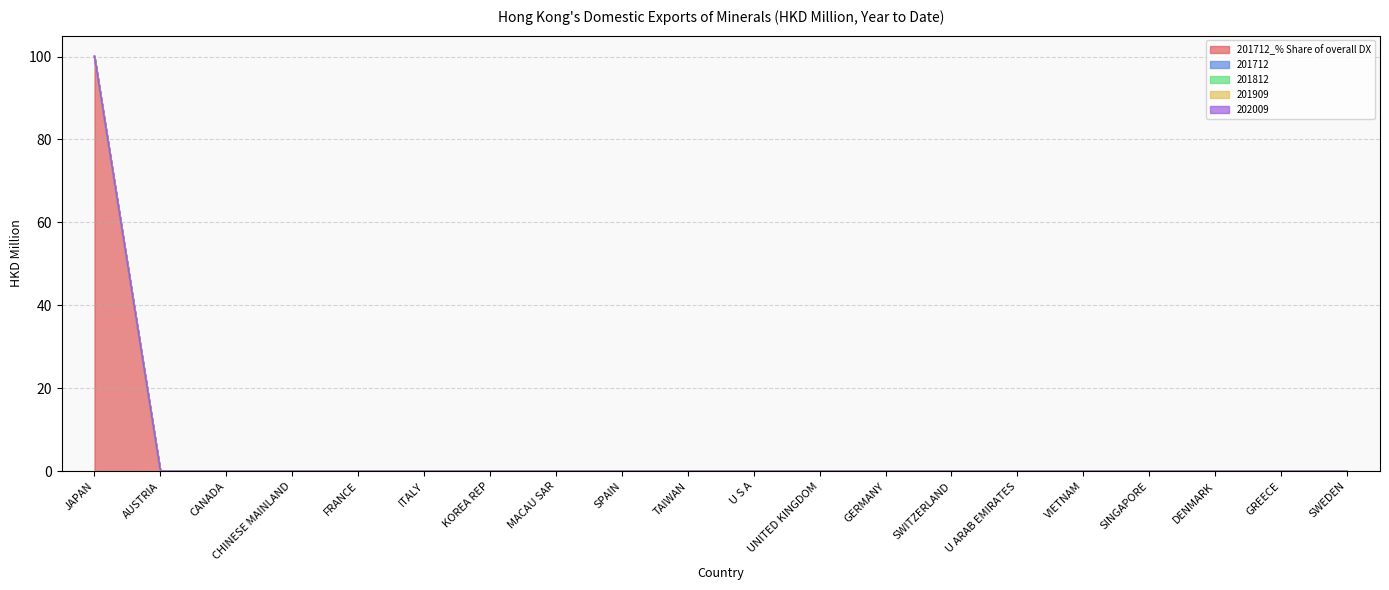

Reading left to right, list all the values displayed in this chart.

201712_% Share of overall DX: JAPAN=100.0	AUSTRIA=0.0	CANADA=0.0	CHINESE MAINLAND=0.0	FRANCE=0.0	ITALY=0.0	KOREA REP=0.0	MACAU SAR=0.0	SPAIN=0.0	TAIWAN=0.0	U S A=0.0	UNITED KINGDOM=0.0	GERMANY=0.0	SWITZERLAND=0.0	U ARAB EMIRATES=0.0	VIETNAM=0.0	SINGAPORE=0.0	DENMARK=0.0	GREECE=0.0	SWEDEN=0.0
201712: JAPAN=0.0	AUSTRIA=0.0	CANADA=0.0	CHINESE MAINLAND=0.0	FRANCE=0.0	ITALY=0.0	KOREA REP=0.0	MACAU SAR=0.0	SPAIN=0.0	TAIWAN=0.0	U S A=0.0	UNITED KINGDOM=0.0	GERMANY=0.0	SWITZERLAND=0.0	U ARAB EMIRATES=0.0	VIETNAM=0.0	SINGAPORE=0.0	DENMARK=0.0	GREECE=0.0	SWEDEN=0.0
201812: JAPAN=0.0	AUSTRIA=0.0	CANADA=0.0	CHINESE MAINLAND=0.0	FRANCE=0.0	ITALY=0.0	KOREA REP=0.0	MACAU SAR=0.0	SPAIN=0.0	TAIWAN=0.0	U S A=0.0	UNITED KINGDOM=0.0	GERMANY=0.0	SWITZERLAND=0.0	U ARAB EMIRATES=0.0	VIETNAM=0.0	SINGAPORE=0.0	DENMARK=0.0	GREECE=0.0	SWEDEN=0.0
201909: JAPAN=0.0	AUSTRIA=0.0	CANADA=0.0	CHINESE MAINLAND=0.0	FRANCE=0.0	ITALY=0.0	KOREA REP=0.0	MACAU SAR=0.0	SPAIN=0.0	TAIWAN=0.0	U S A=0.0	UNITED KINGDOM=0.0	GERMANY=0.0	SWITZERLAND=0.0	U ARAB EMIRATES=0.0	VIETNAM=0.0	SINGAPORE=0.0	DENMARK=0.0	GREECE=0.0	SWEDEN=0.0
202009: JAPAN=0.0	AUSTRIA=0.0	CANADA=0.0	CHINESE MAINLAND=0.0	FRANCE=0.0	ITALY=0.0	KOREA REP=0.0	MACAU SAR=0.0	SPAIN=0.0	TAIWAN=0.0	U S A=0.0	UNITED KINGDOM=0.0	GERMANY=0.0	SWITZERLAND=0.0	U ARAB EMIRATES=0.0	VIETNAM=0.0	SINGAPORE=0.0	DENMARK=0.0	GREECE=0.0	SWEDEN=0.0